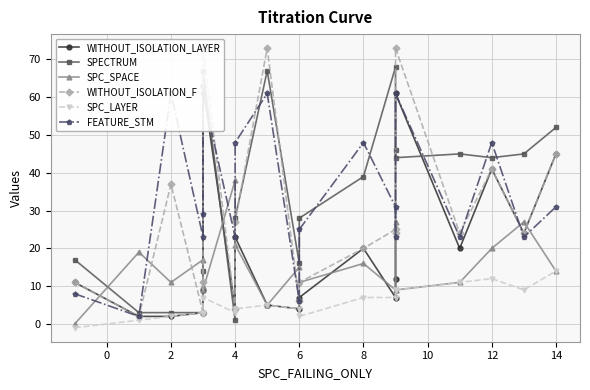

Reading left to right, transcribe all the data shown in this chart.

WITHOUT_ISOLATION_LAYER: 11	2	2	3	9	63	4	23	5	4	7	20	7	12	61	20	41	24	45
SPECTRUM: 17	3	3	3	14	67	1	28	67	16	28	39	68	46	44	45	44	45	52
SPC_SPACE: 0	19	11	17	10	9	38	21	5	15	11	16	9	27	9	11	20	27	14
WITHOUT_ISOLATION_F: 11	2	37	3	11	73	4	27	73	6	11	20	25	24	73	24	41	24	45
SPC_LAYER: -1	1	2	3	3	7	3	4	5	4	2	7	7	9	9	11	12	9	14
FEATURE_STM: 8	2	61	23	29	61	23	48	61	6	25	48	31	23	61	23	48	23	31